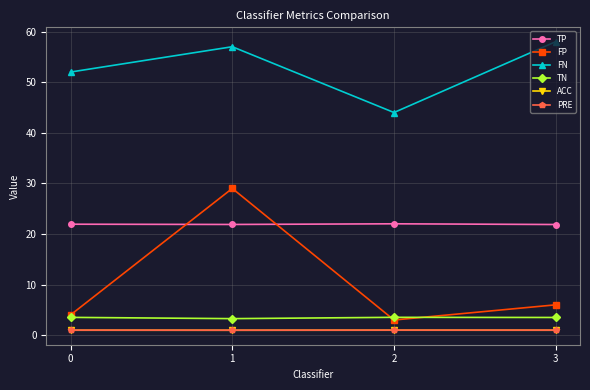

True or false: FP and FN cross at least once.

False